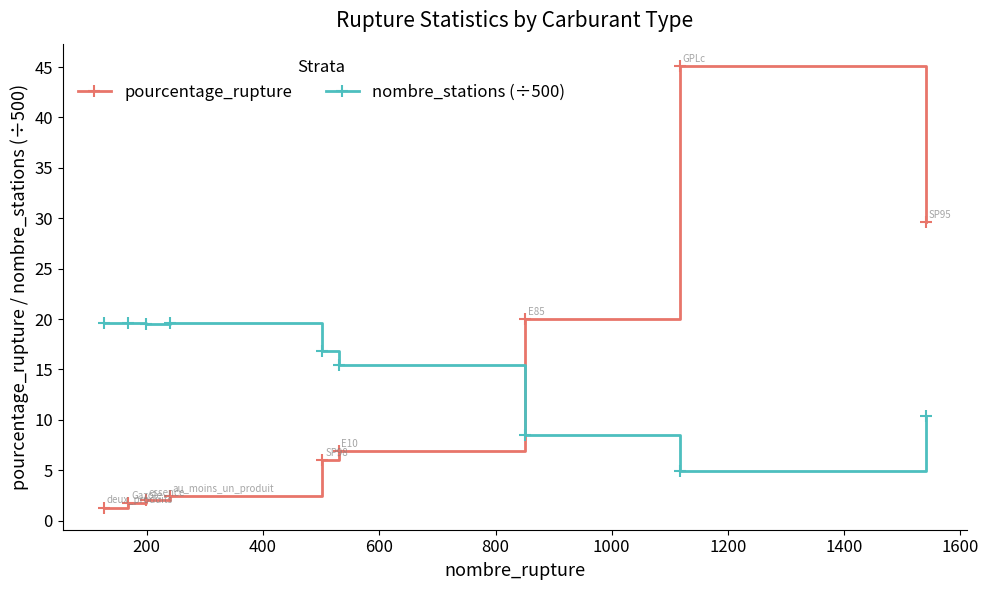

What is the minimum value shown in the chart?

1.3